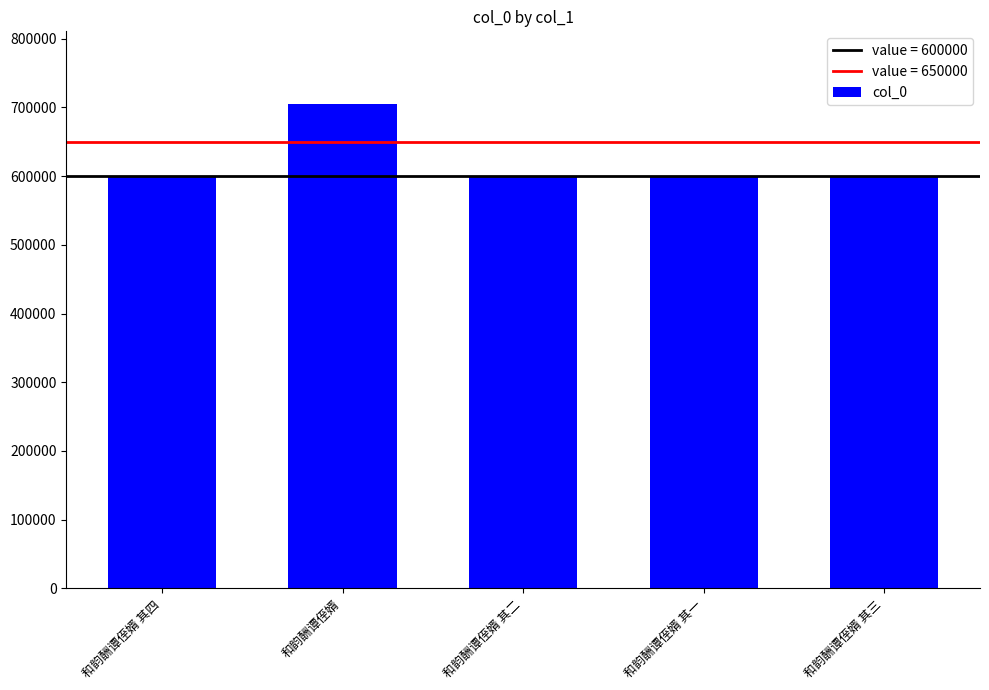

What is the label of the 4th bar from the left?

和韵酬谭侄婿 其一